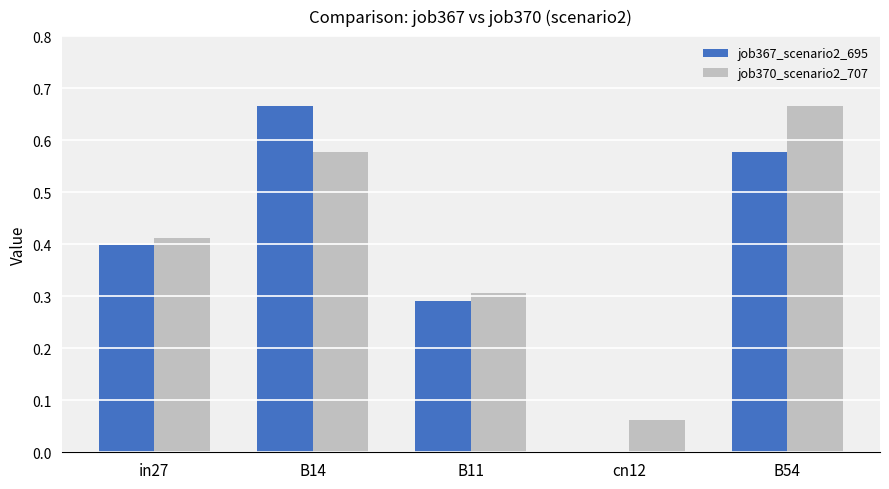

The value of job367_scenario2_695 at B11 is 0.1. True or false?

False